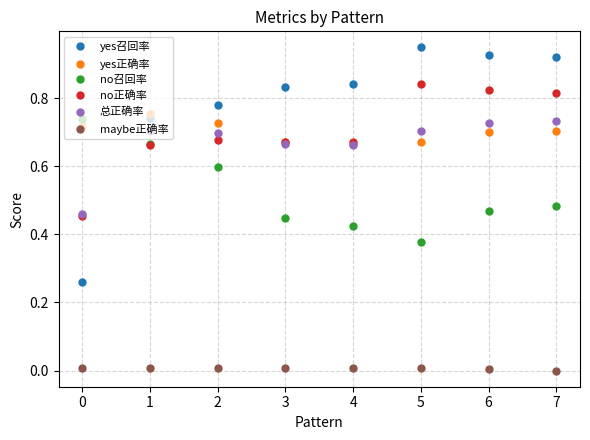

True or false: no召回率 has more than 1 points higher than both neighbors.

False